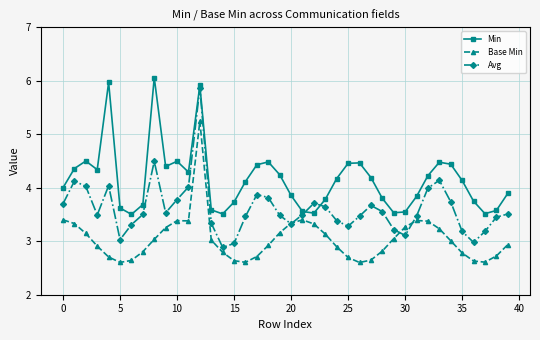

What is the smallest value displayed?

2.6